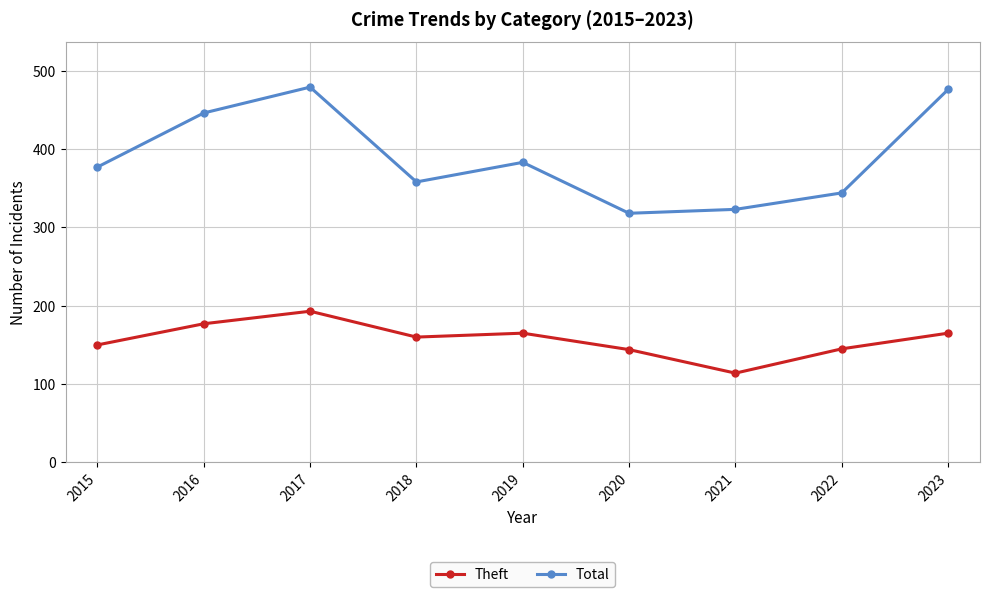

Which series changed the most between 2016 and 2021?

Total